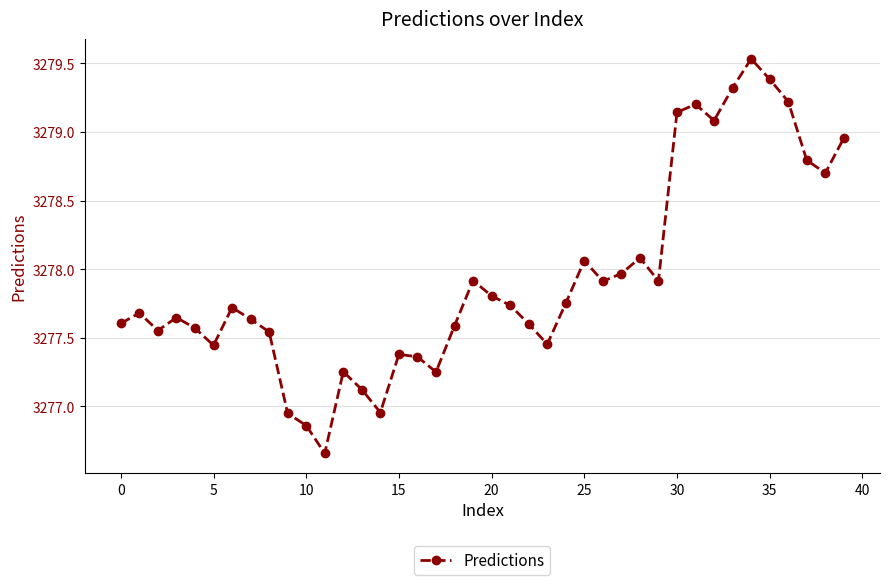

What is the difference between the maximum and minimum values?

2.9